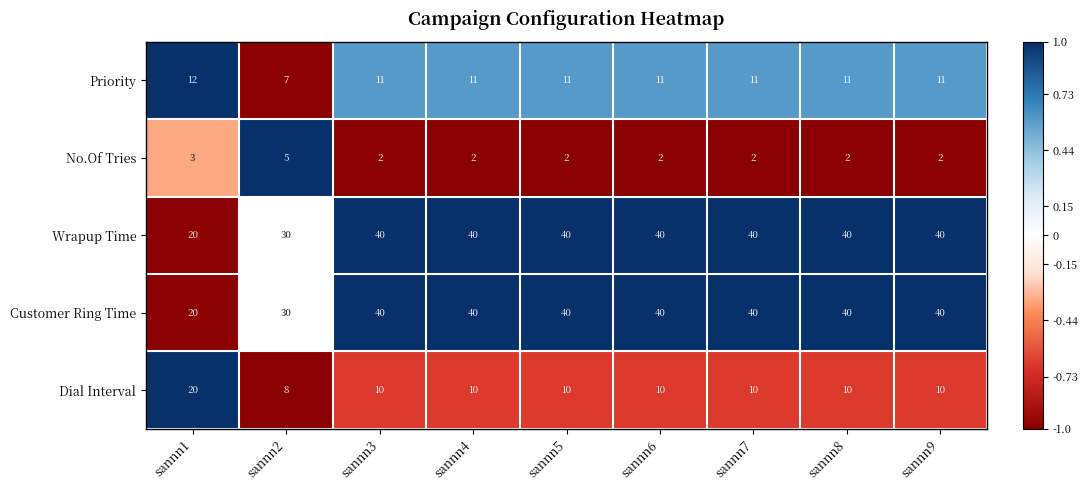

How many data points does each series have?

9